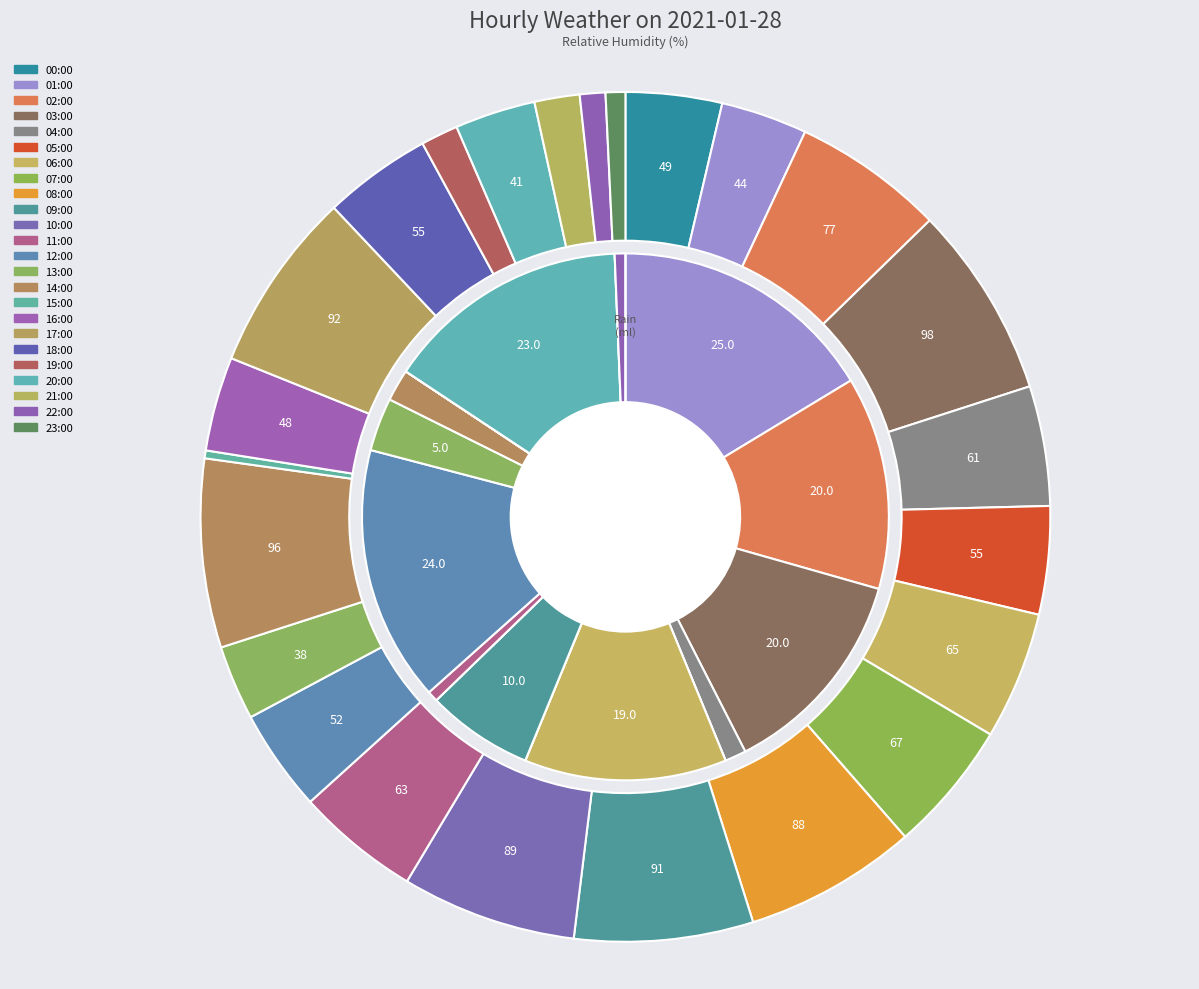

The 13:00 slice represents 3% of the pie. True or false?

True